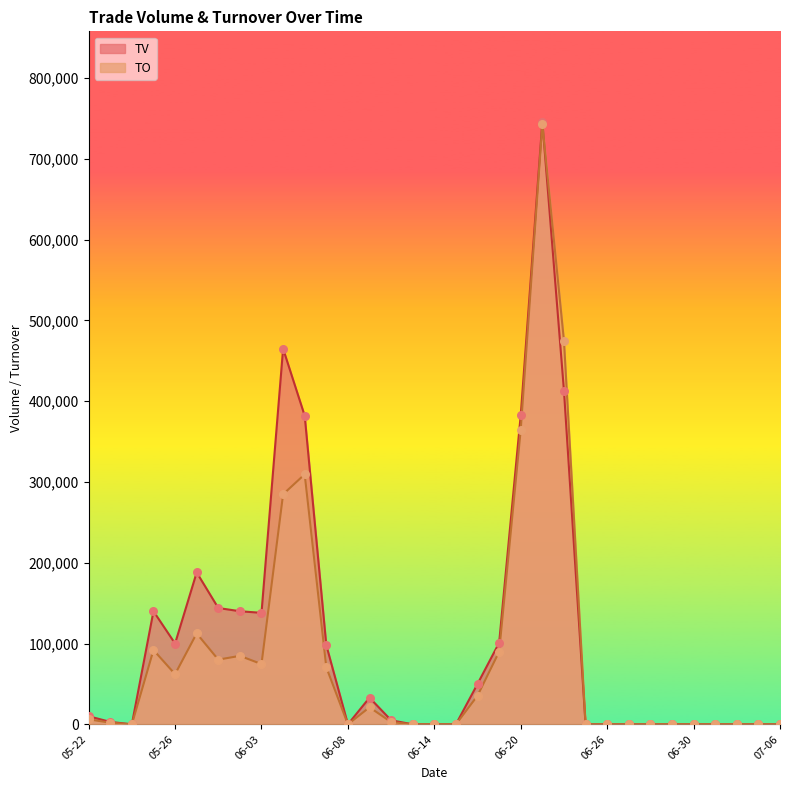

Which series contains the highest Y value?

TV